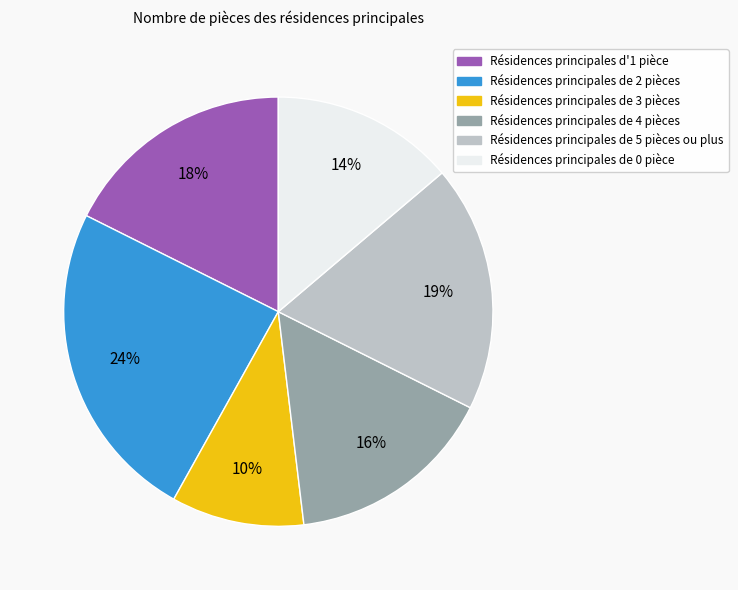

Is there any slice that represents more than half of the pie?

No